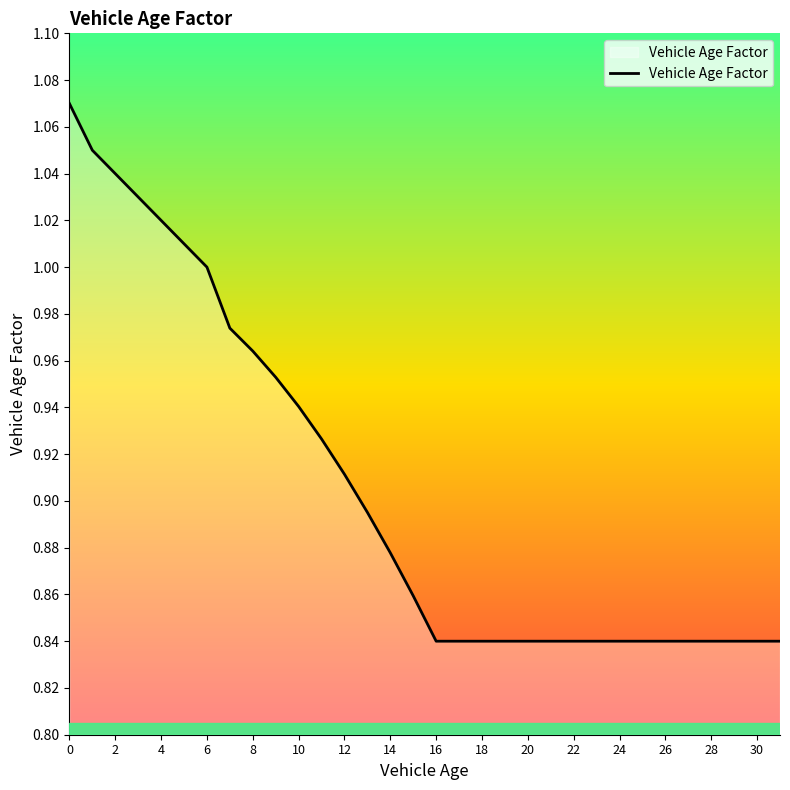

Reading left to right, extract all data points from this chart.

1.1	1.1	1.0	1.0	1.0	1.0	1.0	1.0	1.0	1.0	0.9	0.9	0.9	0.9	0.9	0.9	0.8	0.8	0.8	0.8	0.8	0.8	0.8	0.8	0.8	0.8	0.8	0.8	0.8	0.8	0.8	0.8